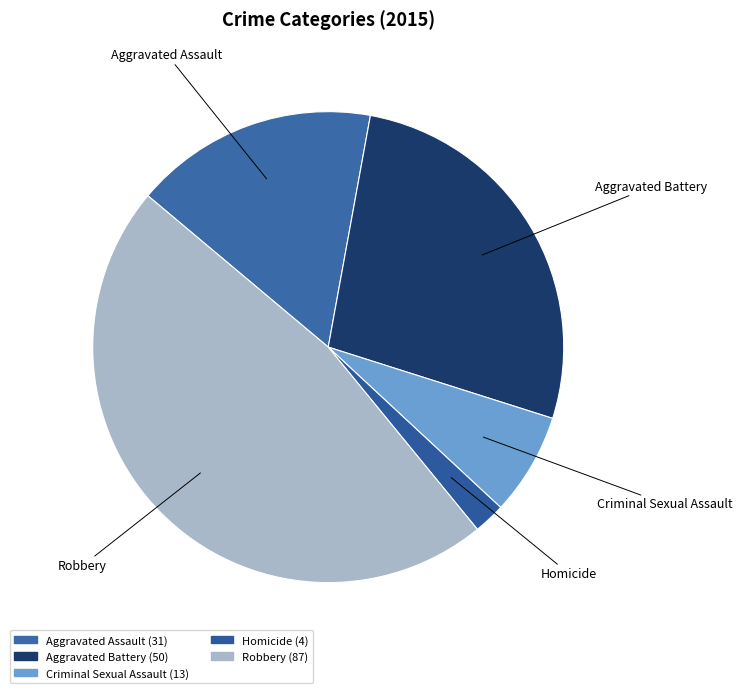

Is it true that Robbery is 47% of the pie?

True